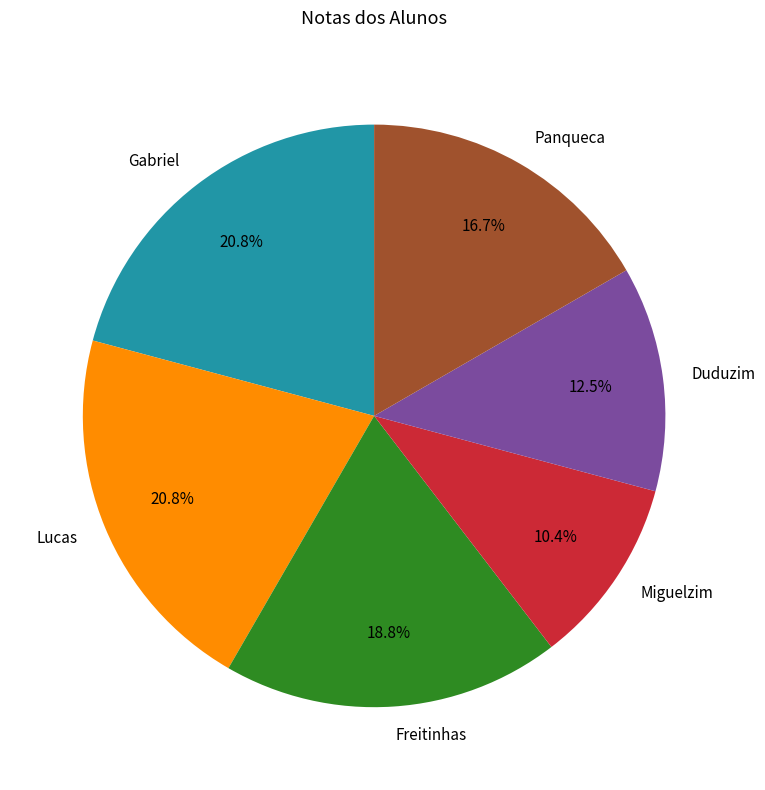

Is there any slice that represents more than half of the pie?

No